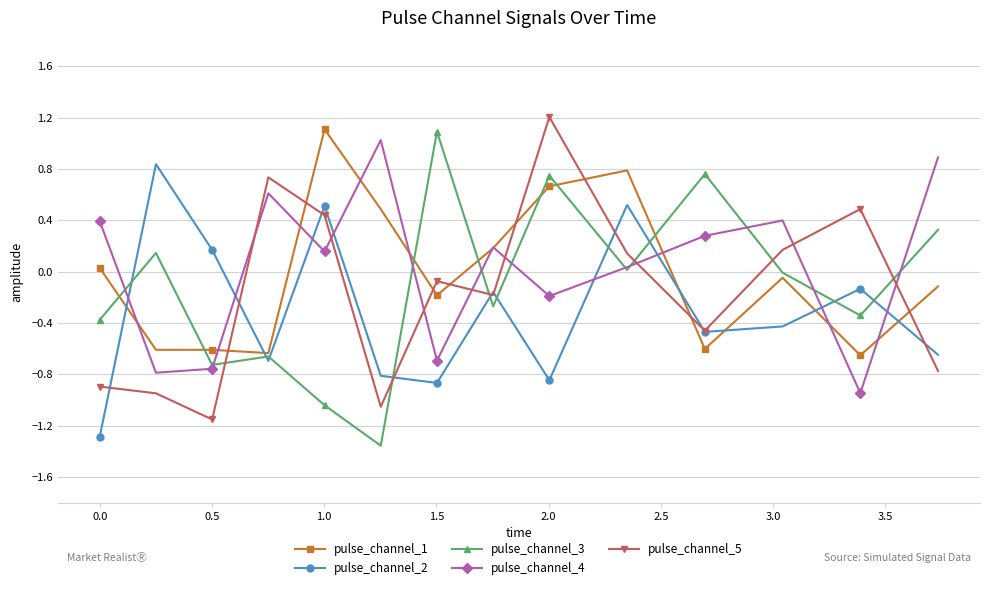

How many categories are shown in the chart?

14